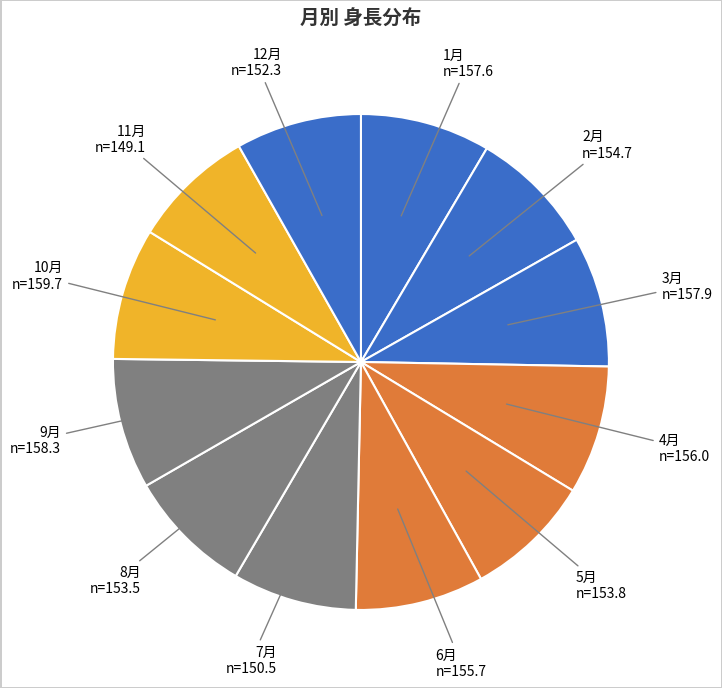

How many segments does this pie chart have?

12